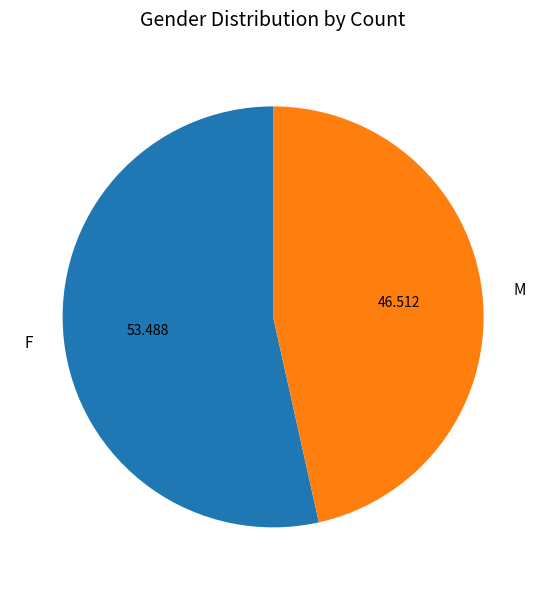

Combined, do M and F account for over 50%?

Yes